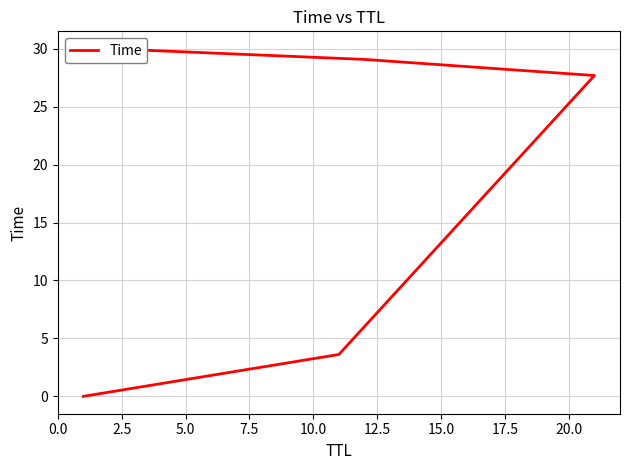

List the labels in order of value, smallest first.

0.0, 2.5, 5.0, 7.5, 10.0